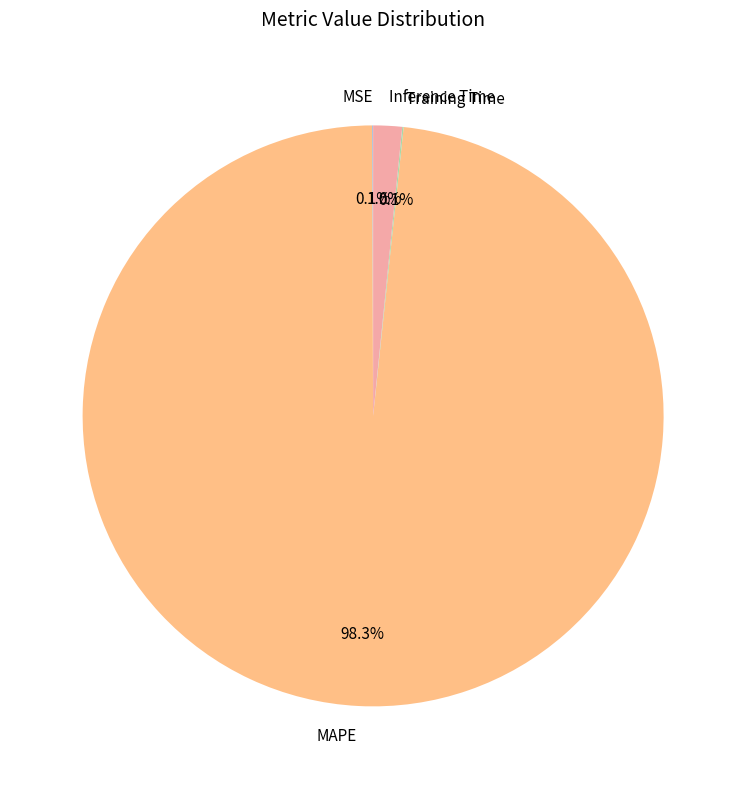

Which category has the biggest portion of the pie?

MAPE